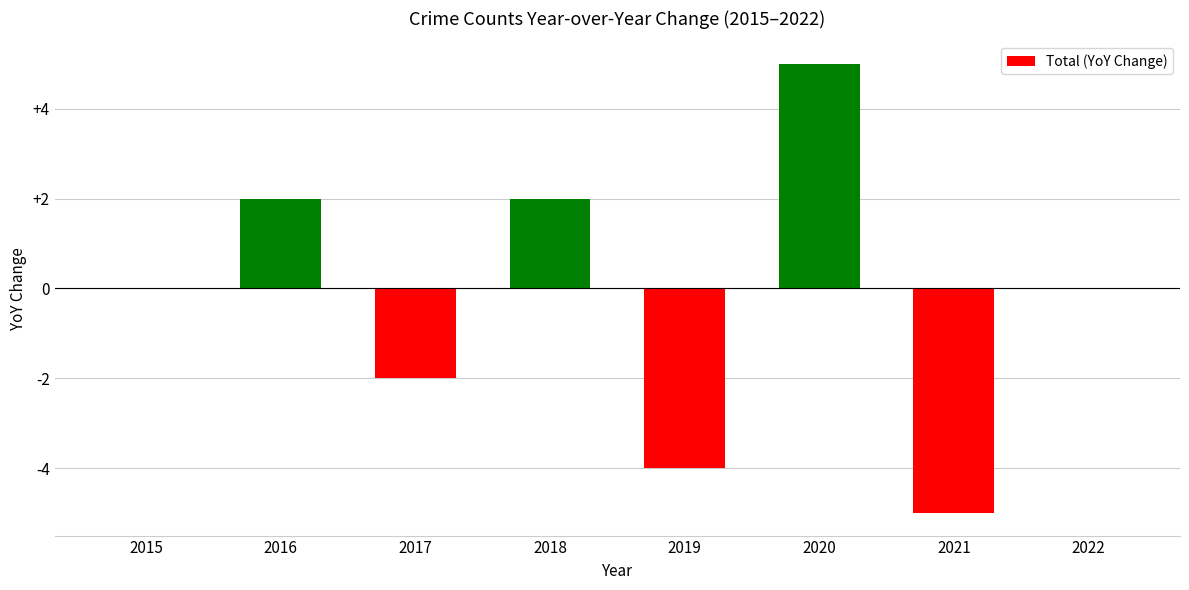

At which category does the chart reach its peak across all series?

2020